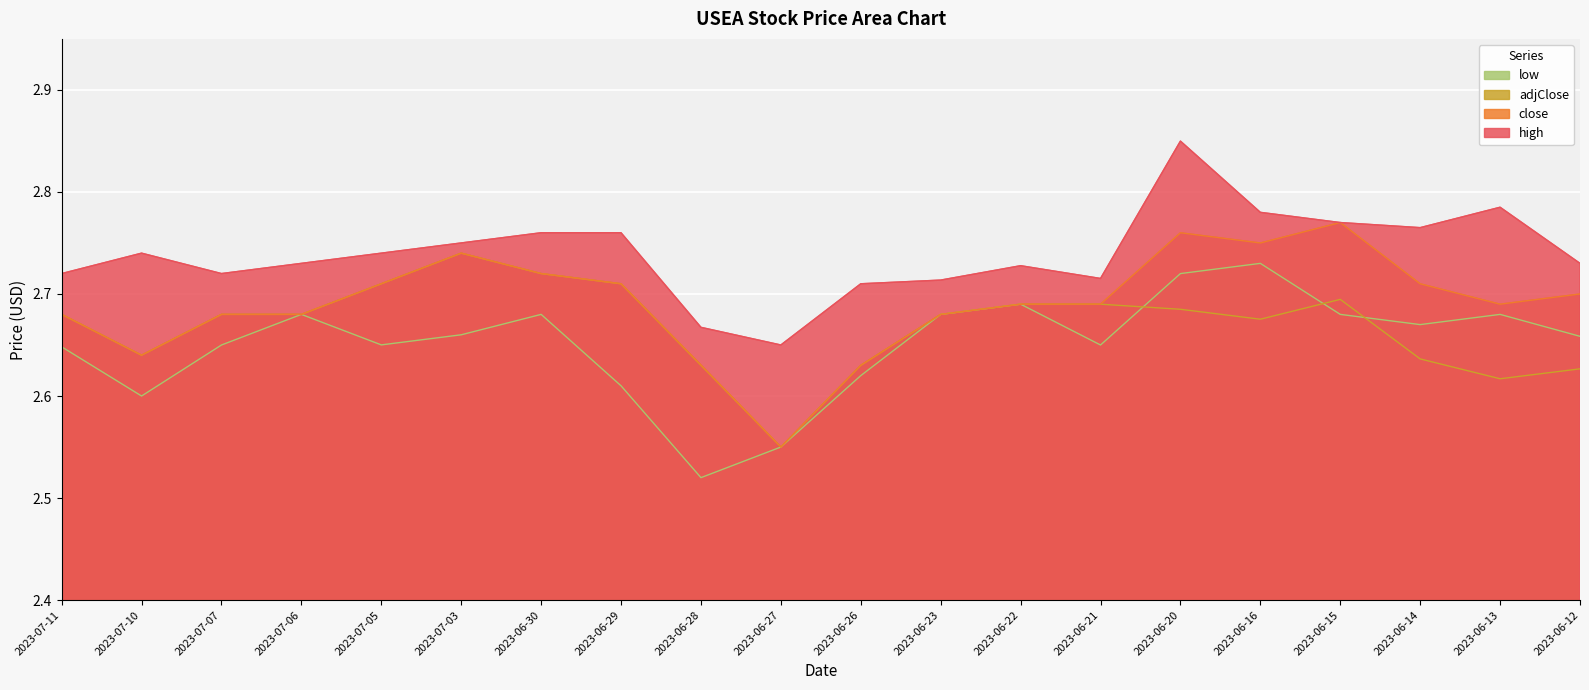

What position from the left is 2023-07-06?

4